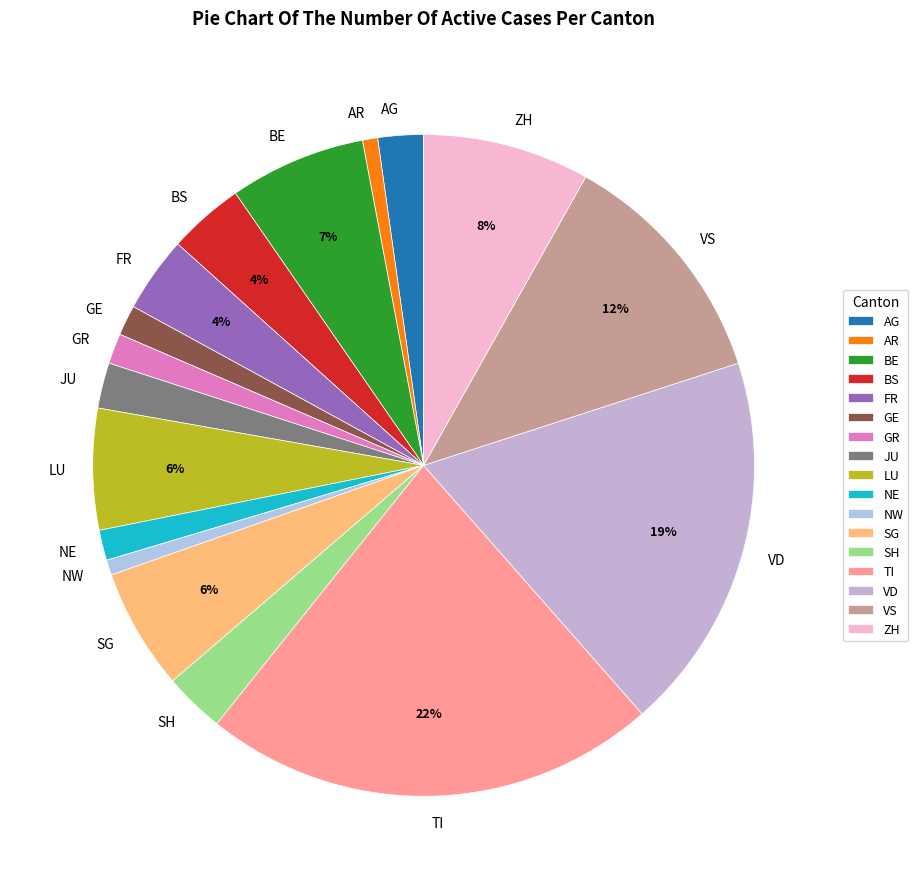

Combined, do VS and GE account for over 50%?

No